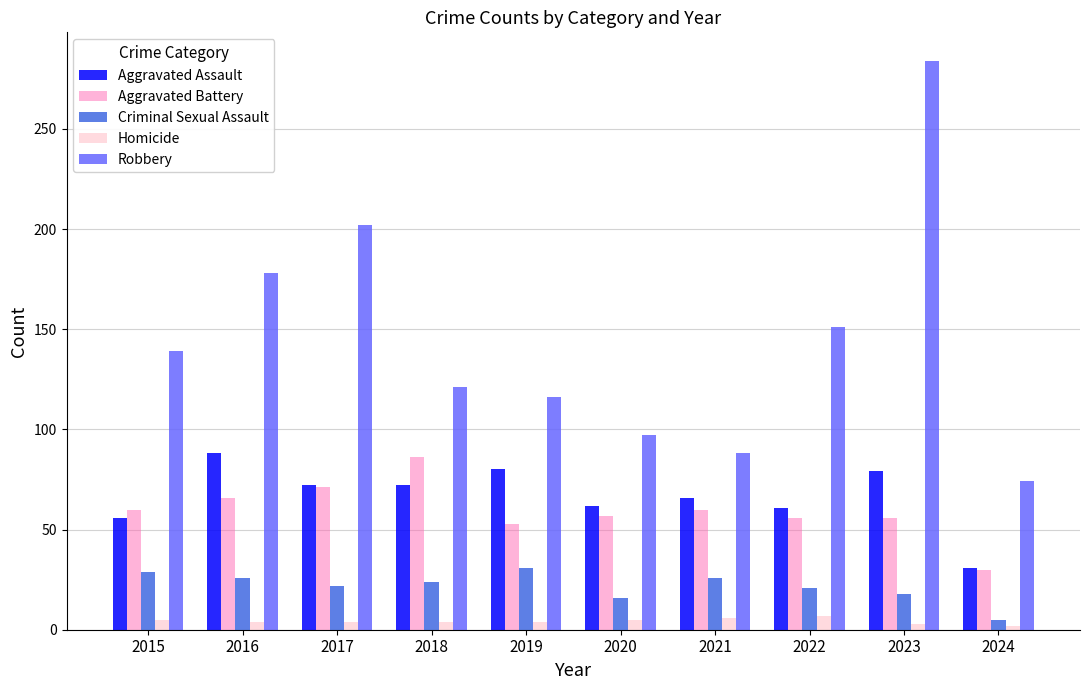

What is the spread (max minus min) of values at 2022?

144